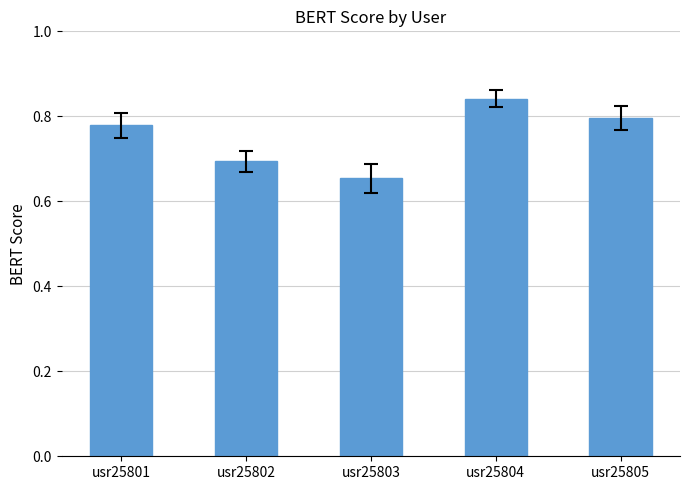

At which category does the chart reach its peak across all series?

usr25804